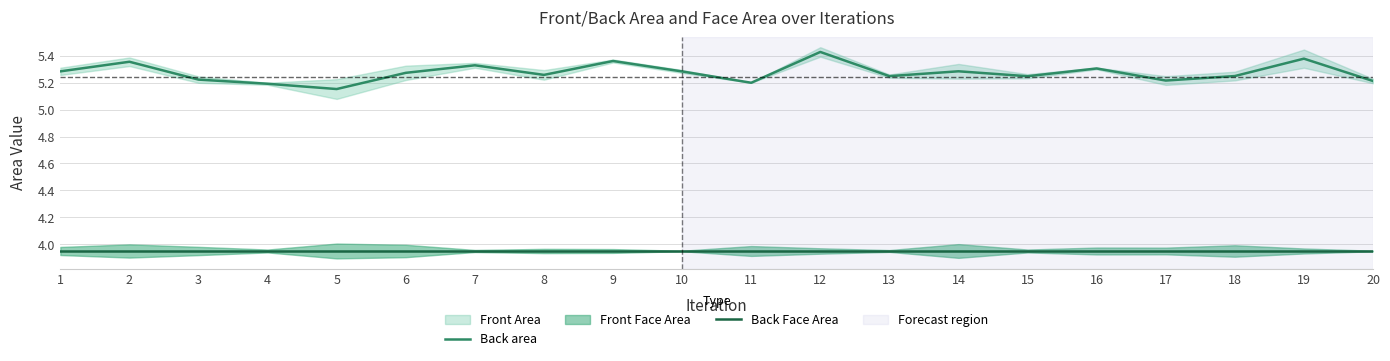

True or false: Back area has more than 2 points higher than both neighbors.

True